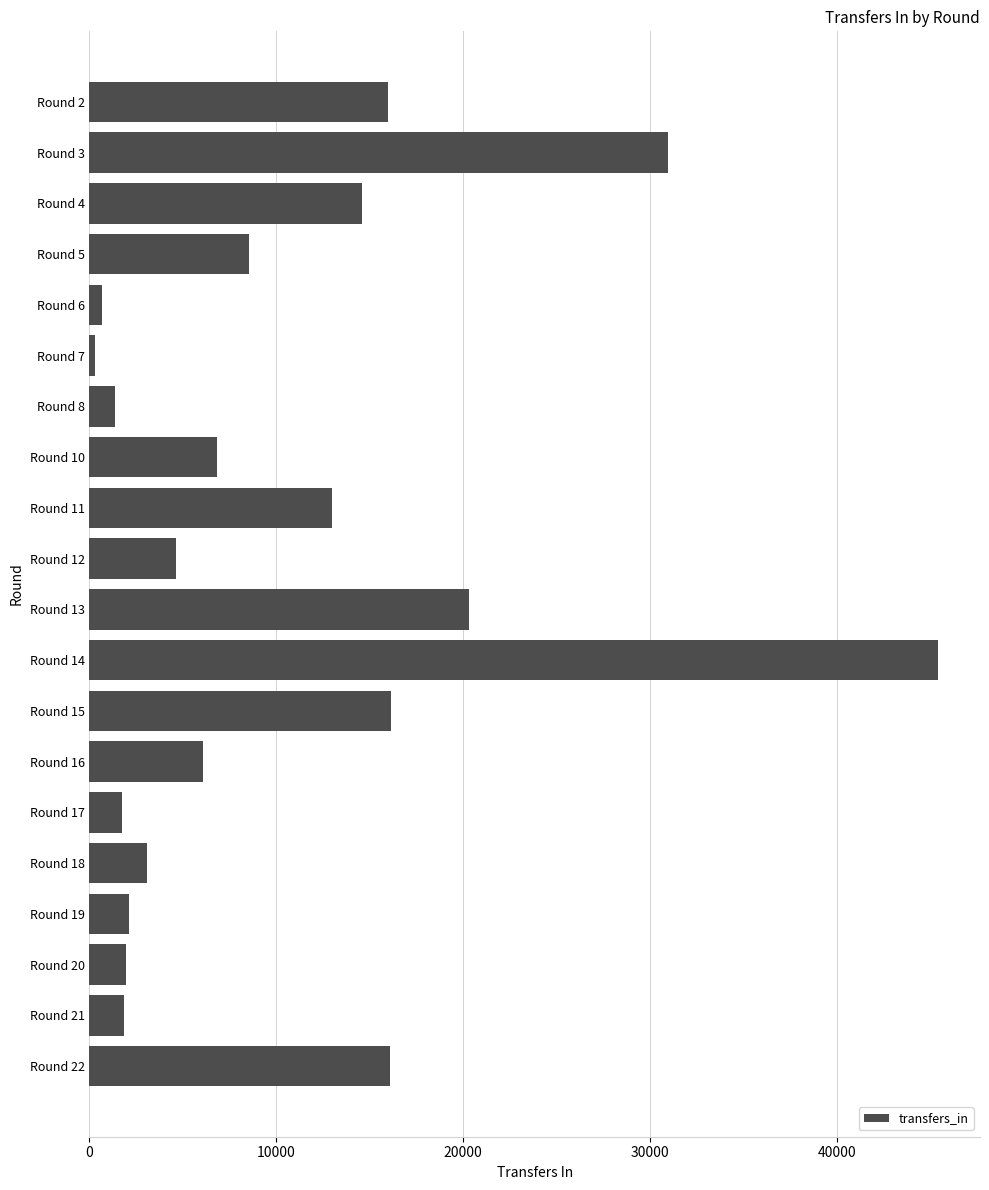

What is the difference between the maximum and second lowest values?

44692